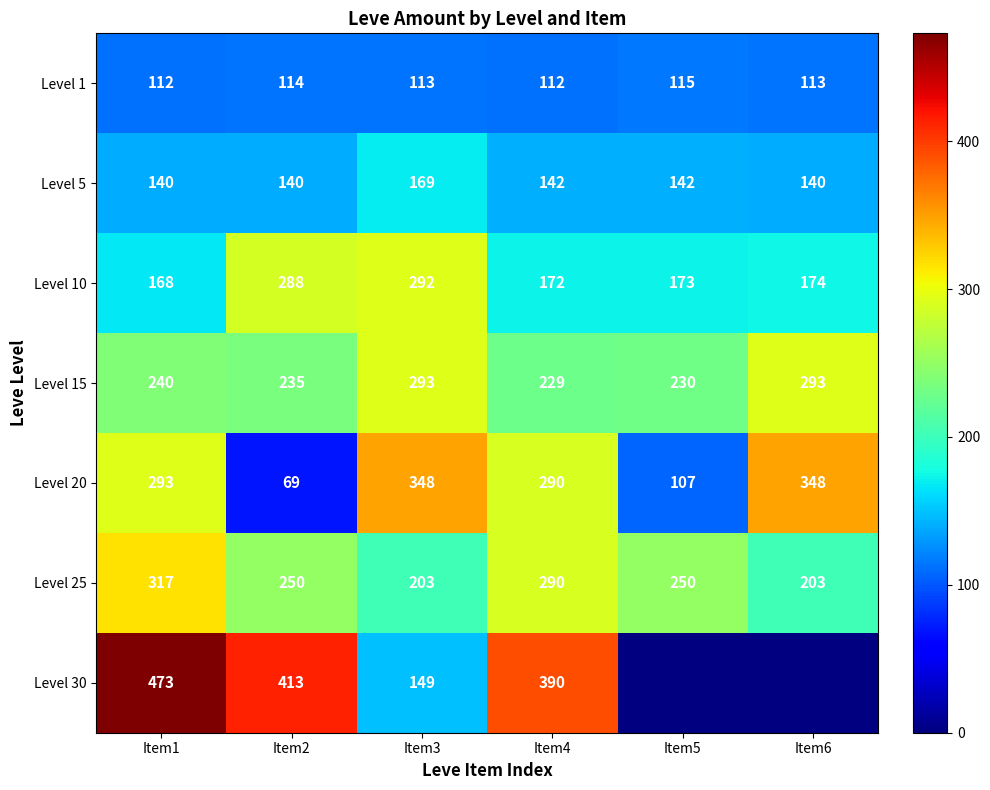

What is the total value across all series at Item2?

1509